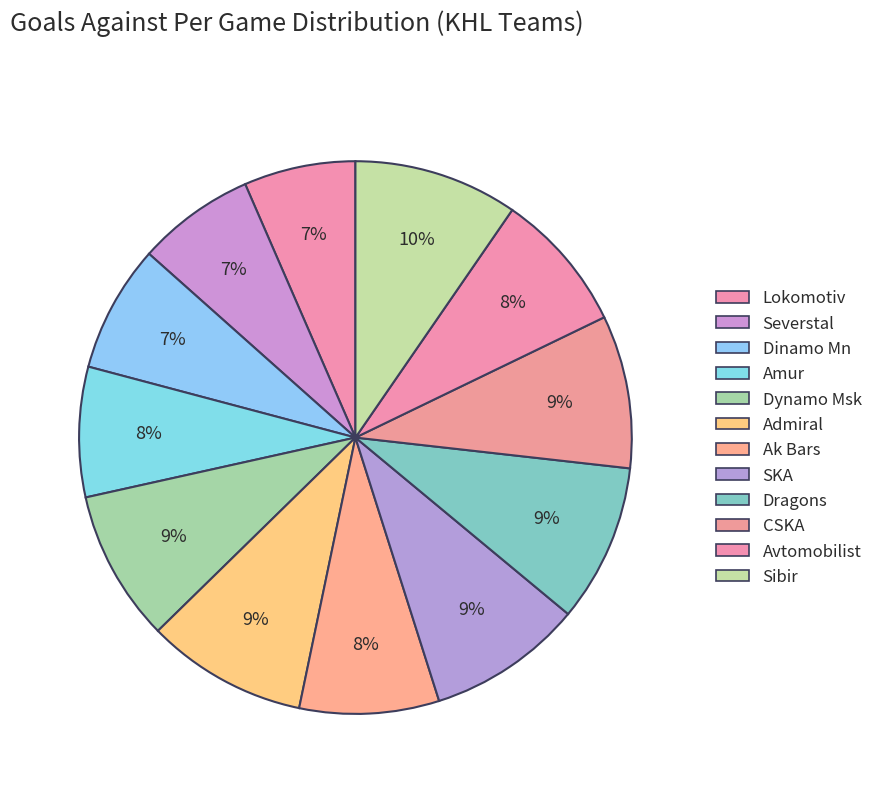

Does Dynamo Msk represent more than half of the total?

No